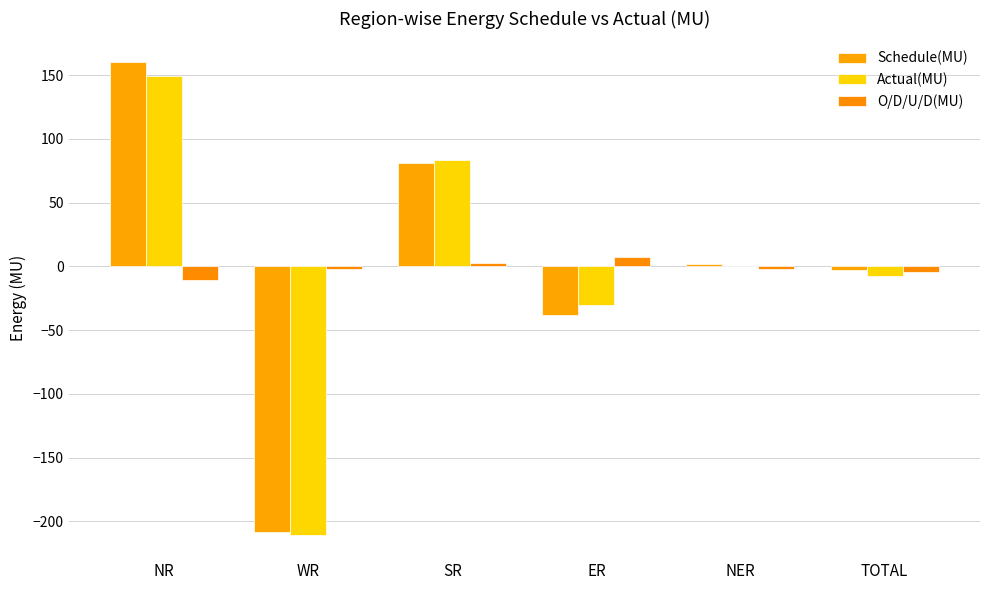

Between ER and TOTAL, which series saw the biggest shift?

Schedule(MU)